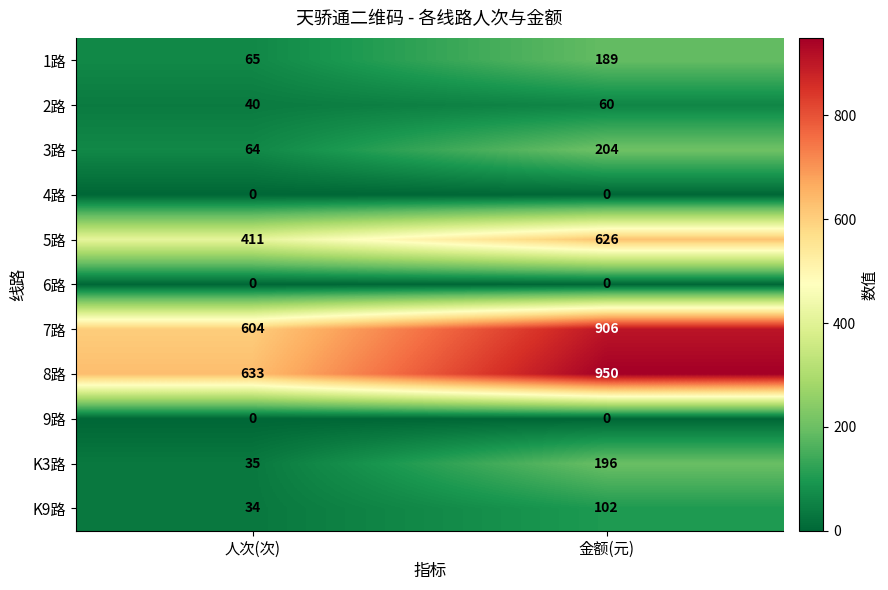

Which series has the largest total across all categories?

8路